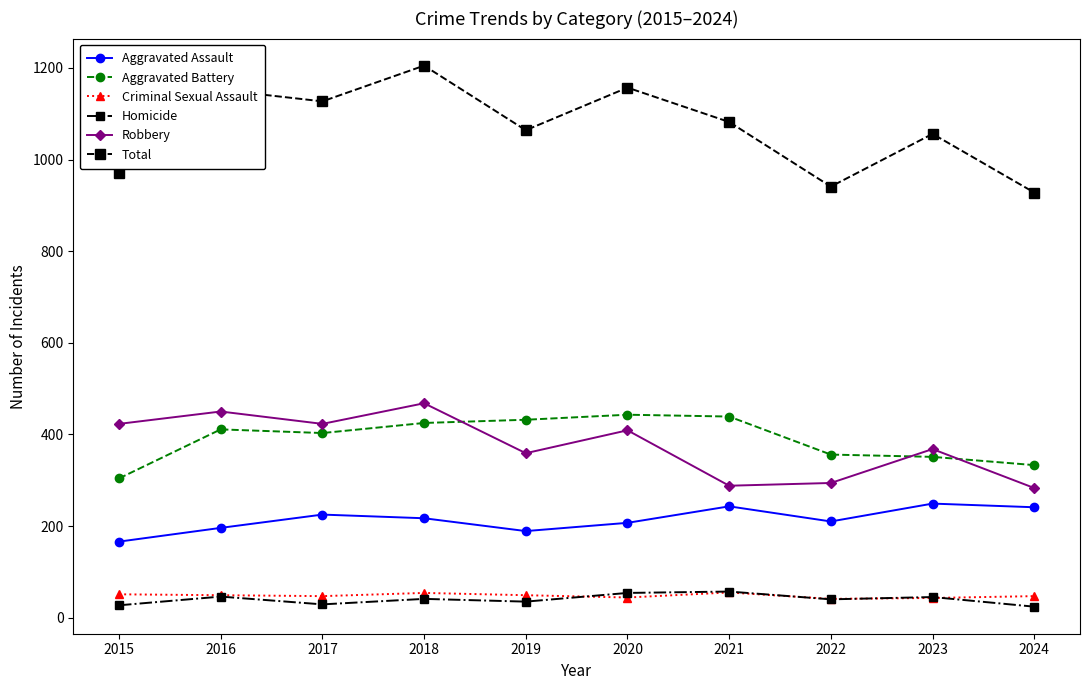

Which category has the highest value across all series?

2018